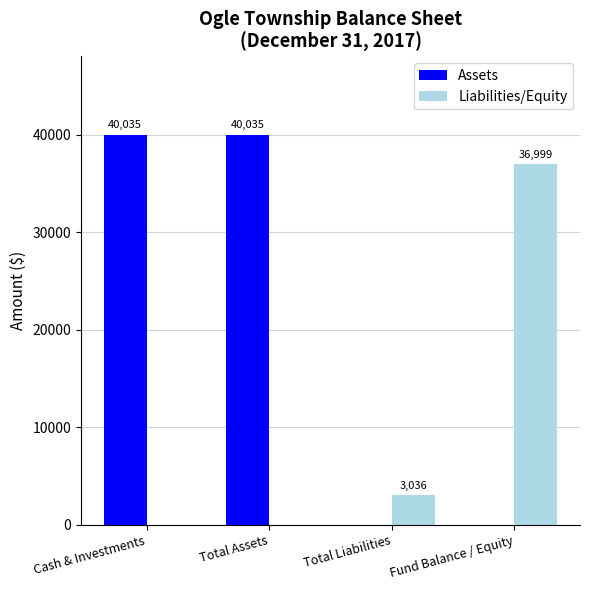

What is the maximum value for Assets?

40035